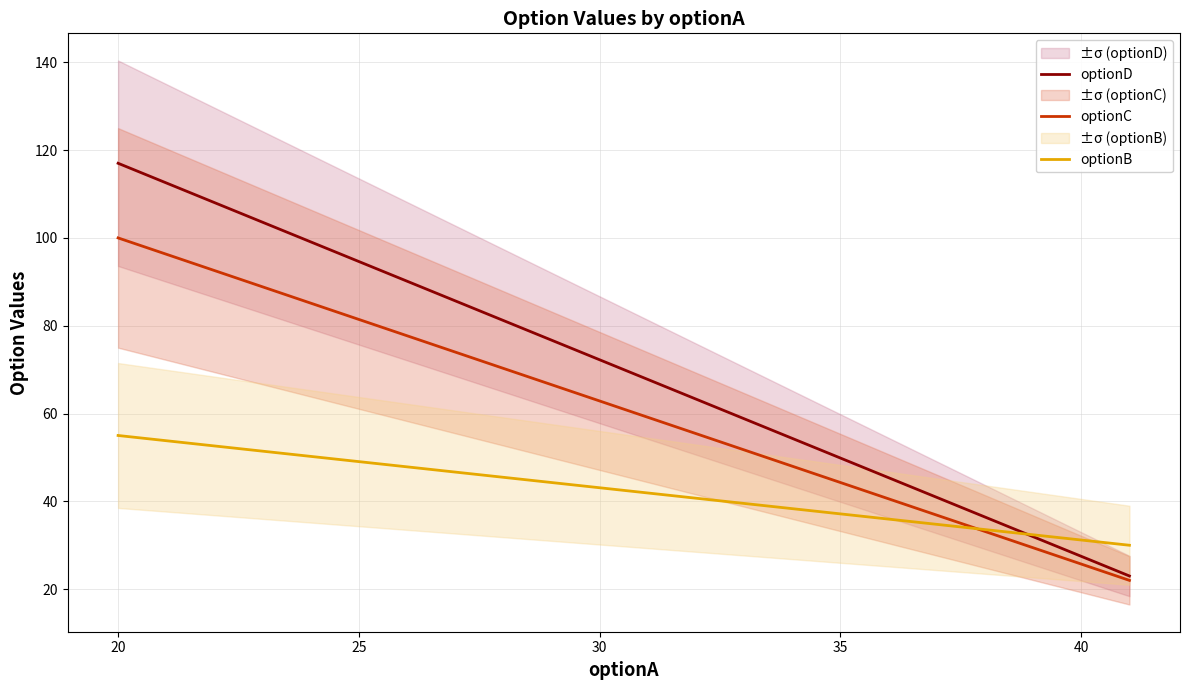

Count the number of data series in this chart.

3